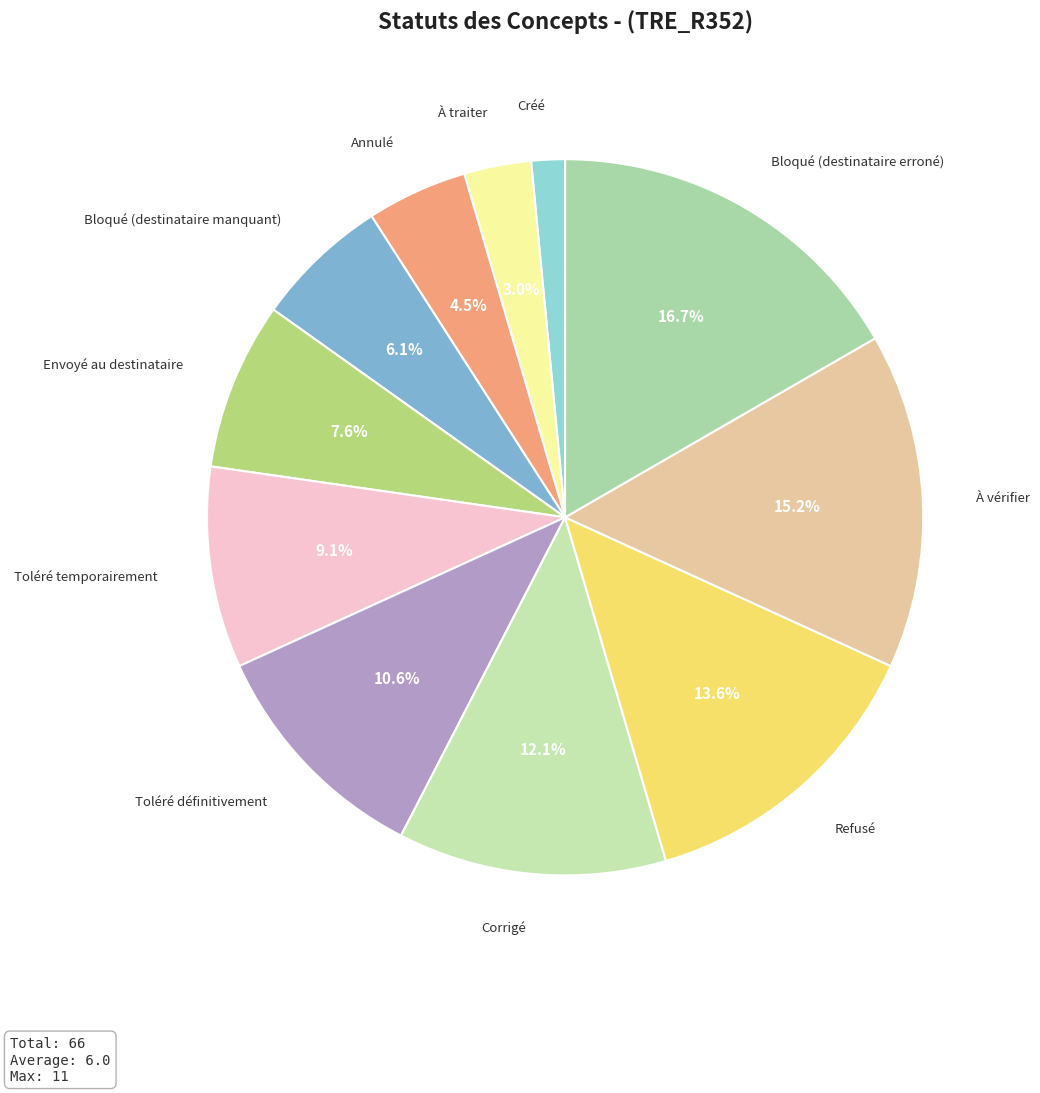

Approximately how many times larger is the value at Créé compared to Refusé?

0.1